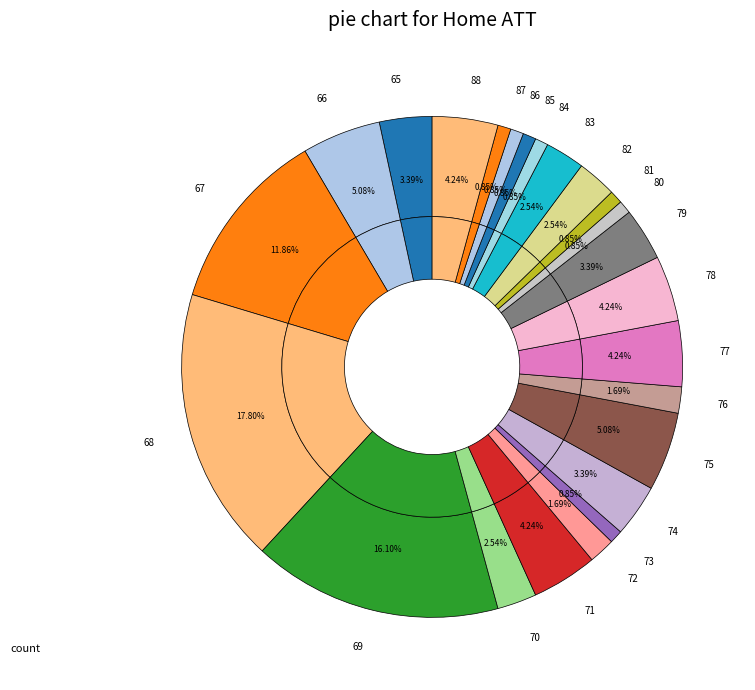

To the nearest percent, what is the difference between the 76 and 83 slice percentages?

1%